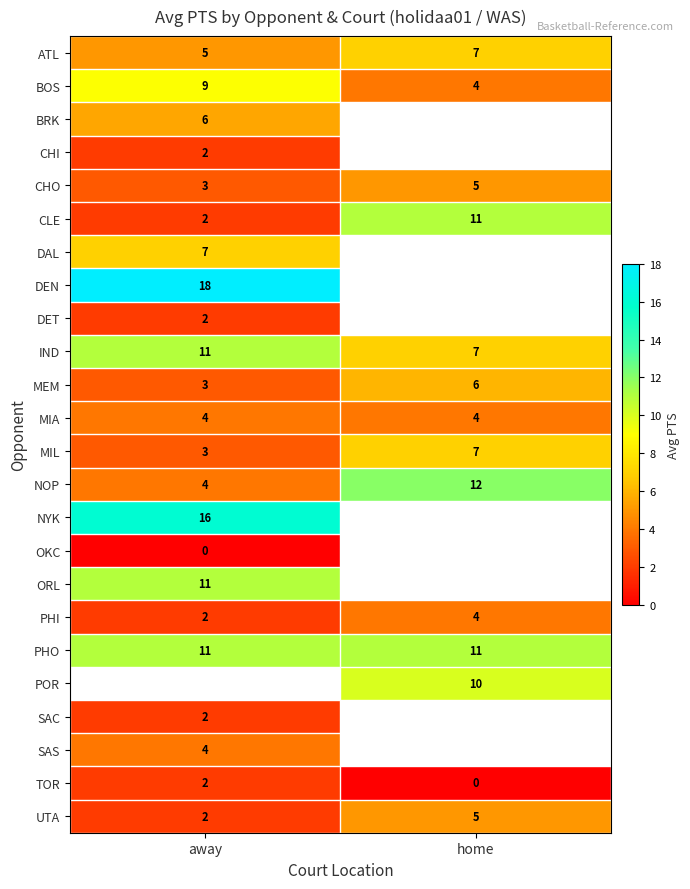

Read the BOS value at home.

4